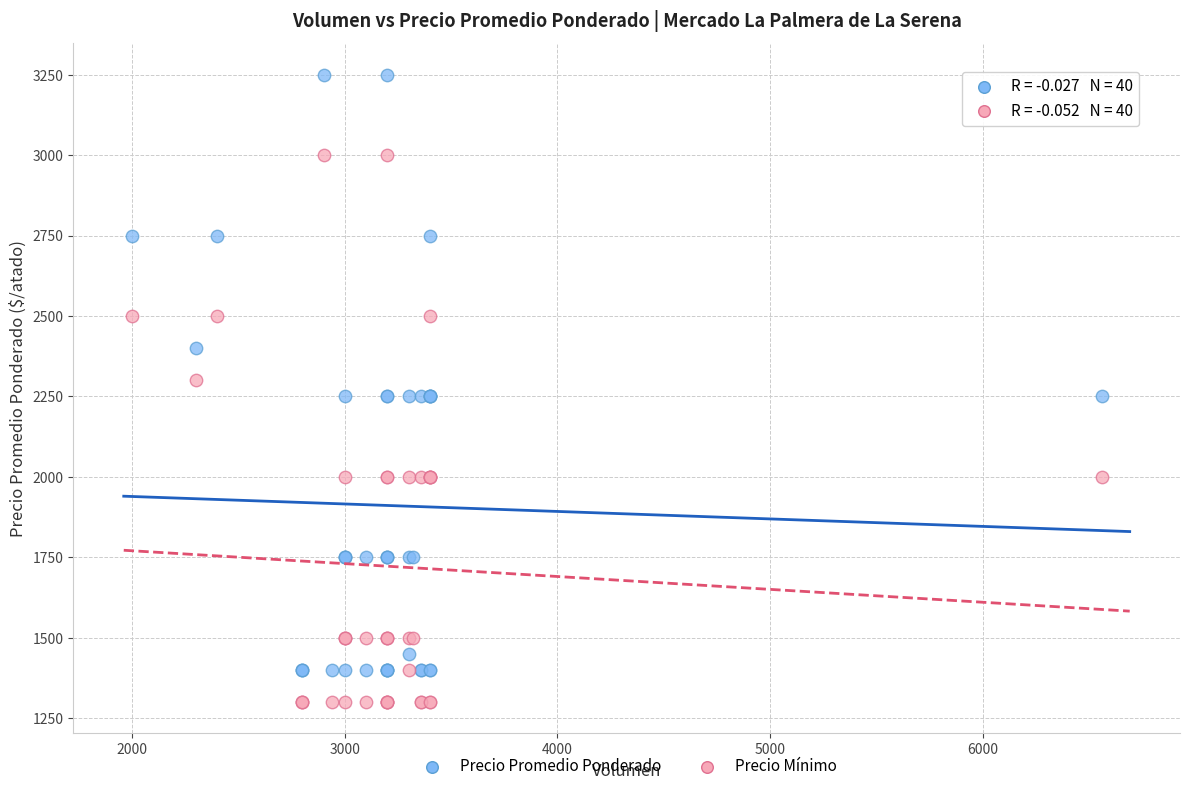

Which series contains the lowest Y value?

Precio Mínimo